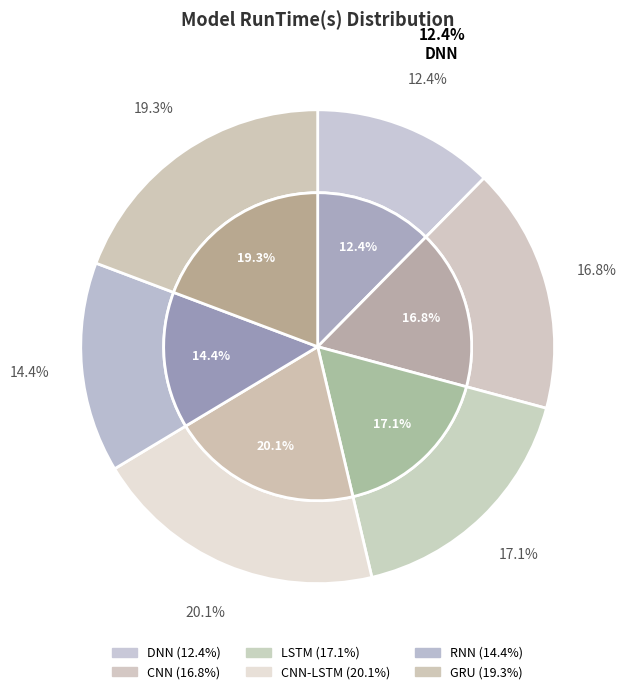

To the nearest percent, what portion does GRU represent?

19%